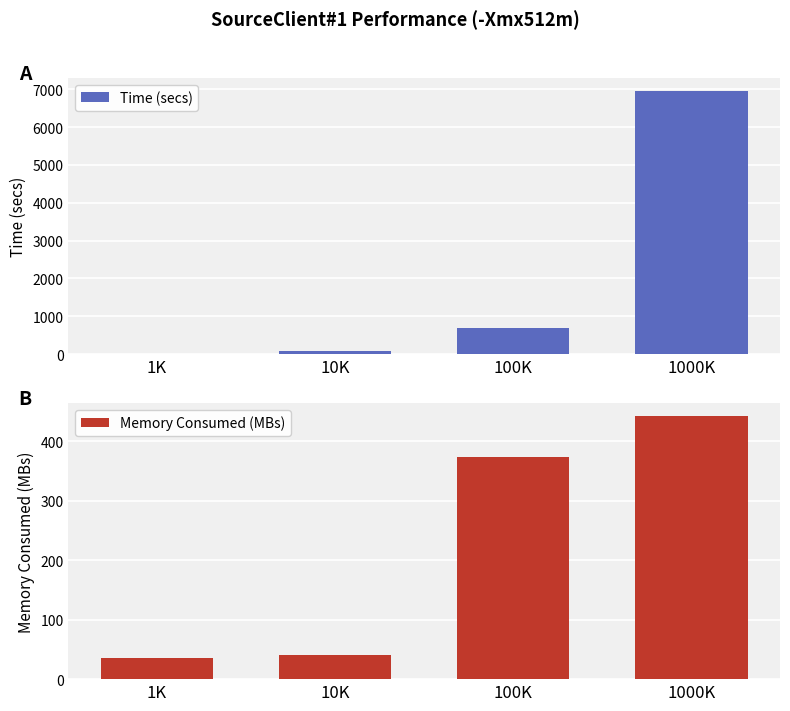

How many bars are there in each group?

2